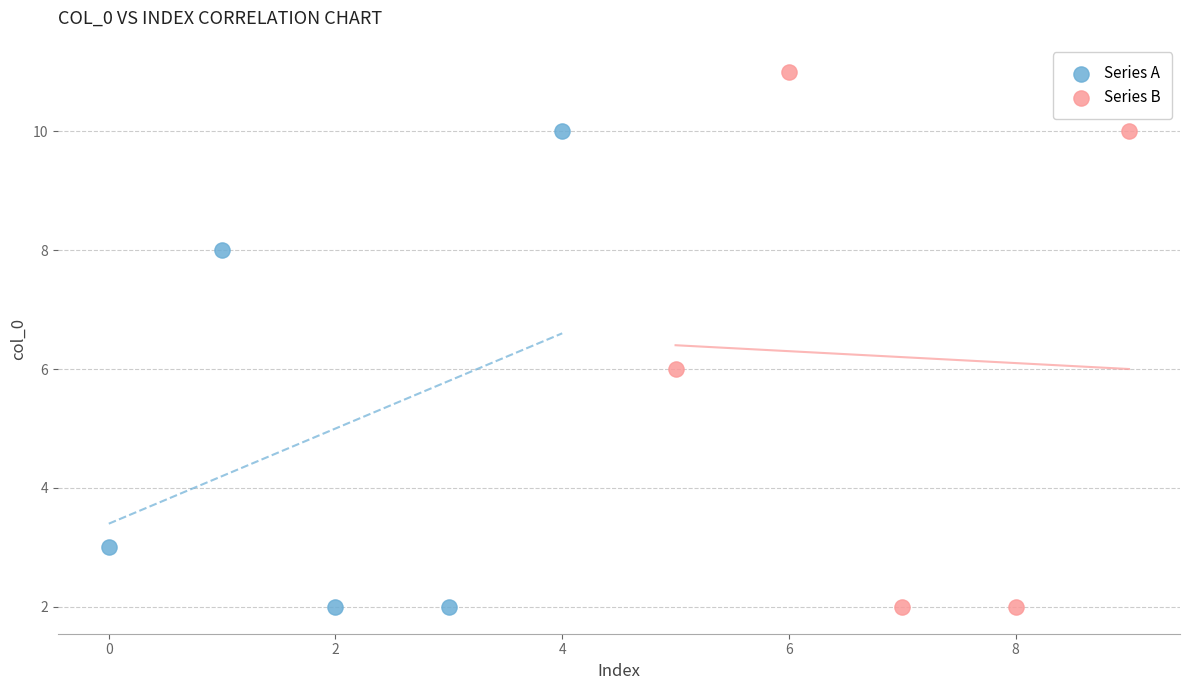

Which series reaches the maximum Y coordinate?

Series B